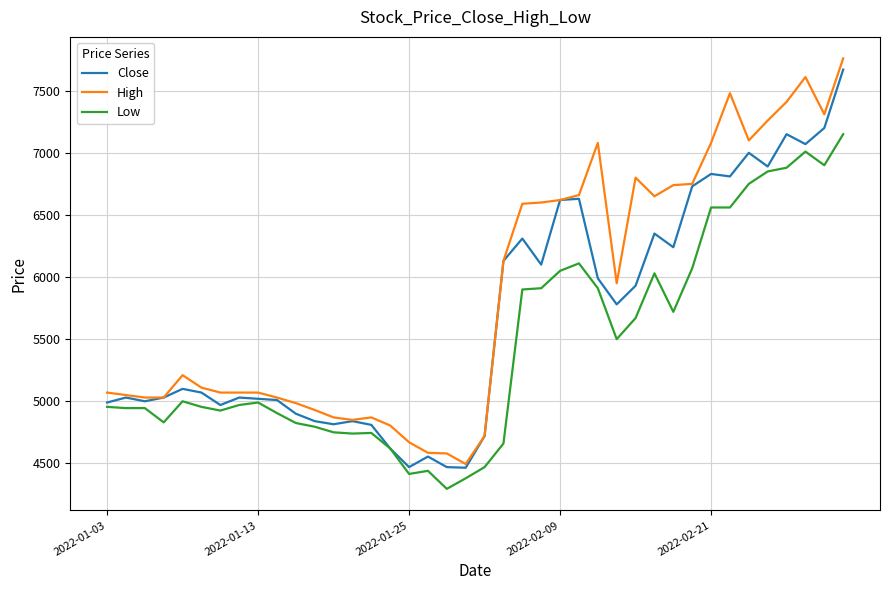

True or false: Low and High cross at least once.

False